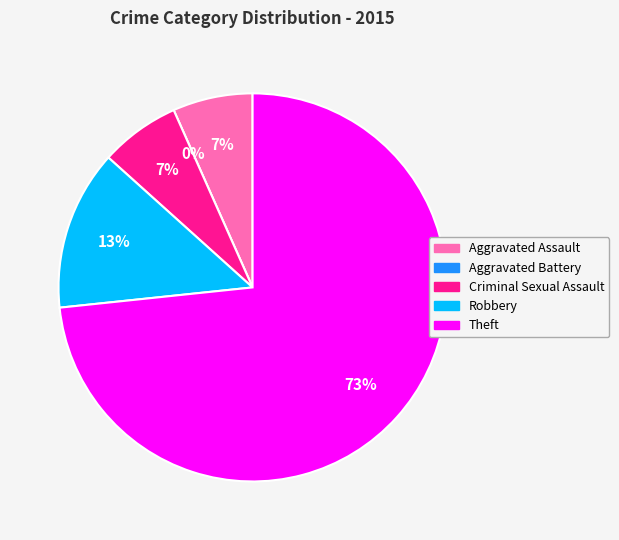

Rank the categories by value from lowest to highest.

Aggravated Battery, Aggravated Assault, Criminal Sexual Assault, Robbery, Theft